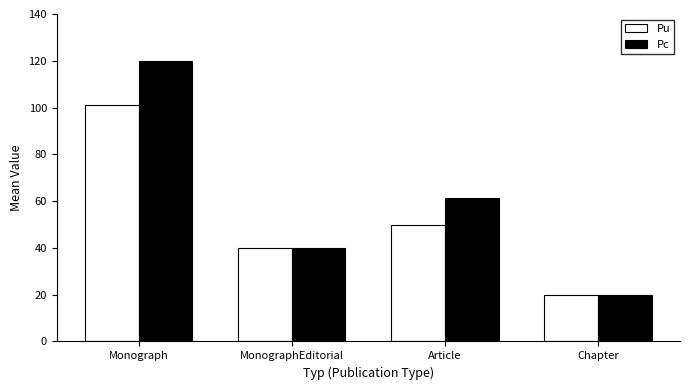

What position from the left is Monograph?

1